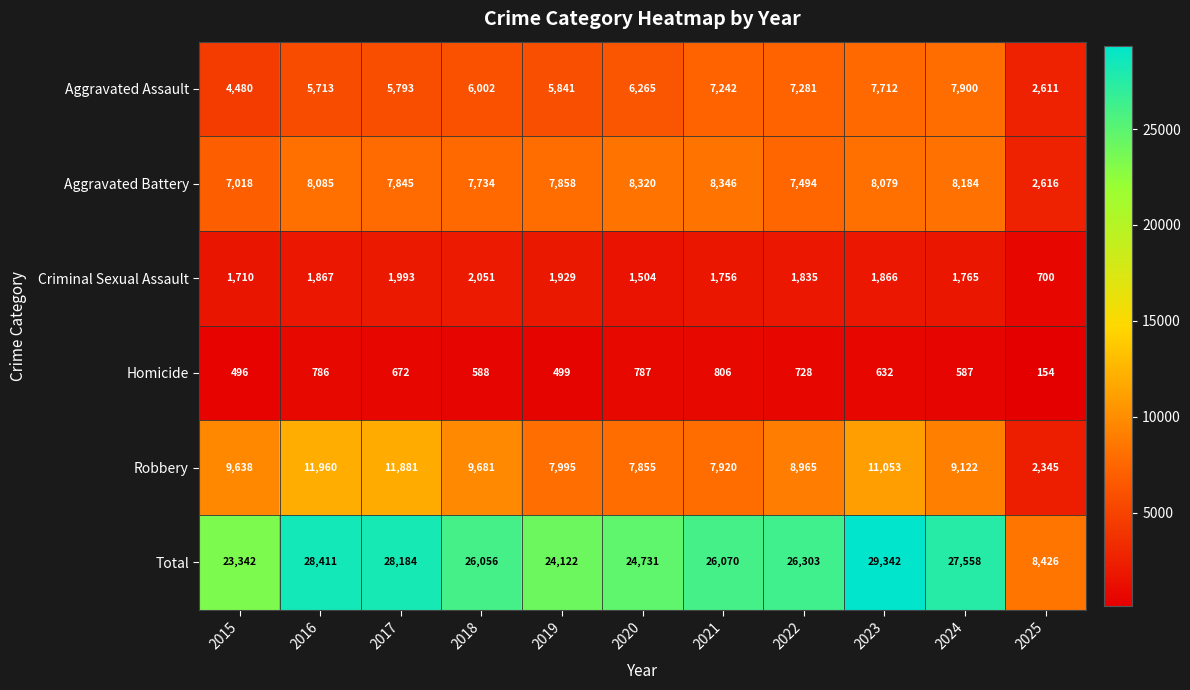

Is it true that Homicide equals 167 at 2015?

False